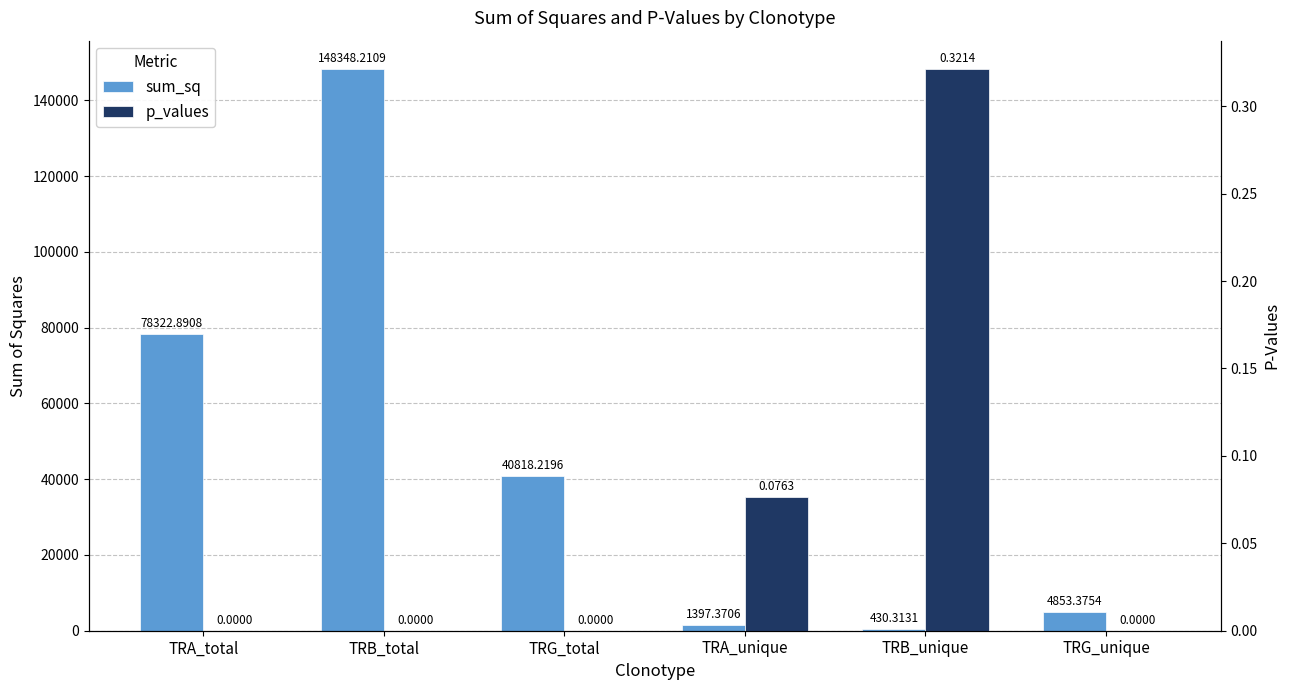

Which series has the largest total across all categories?

sum_sq